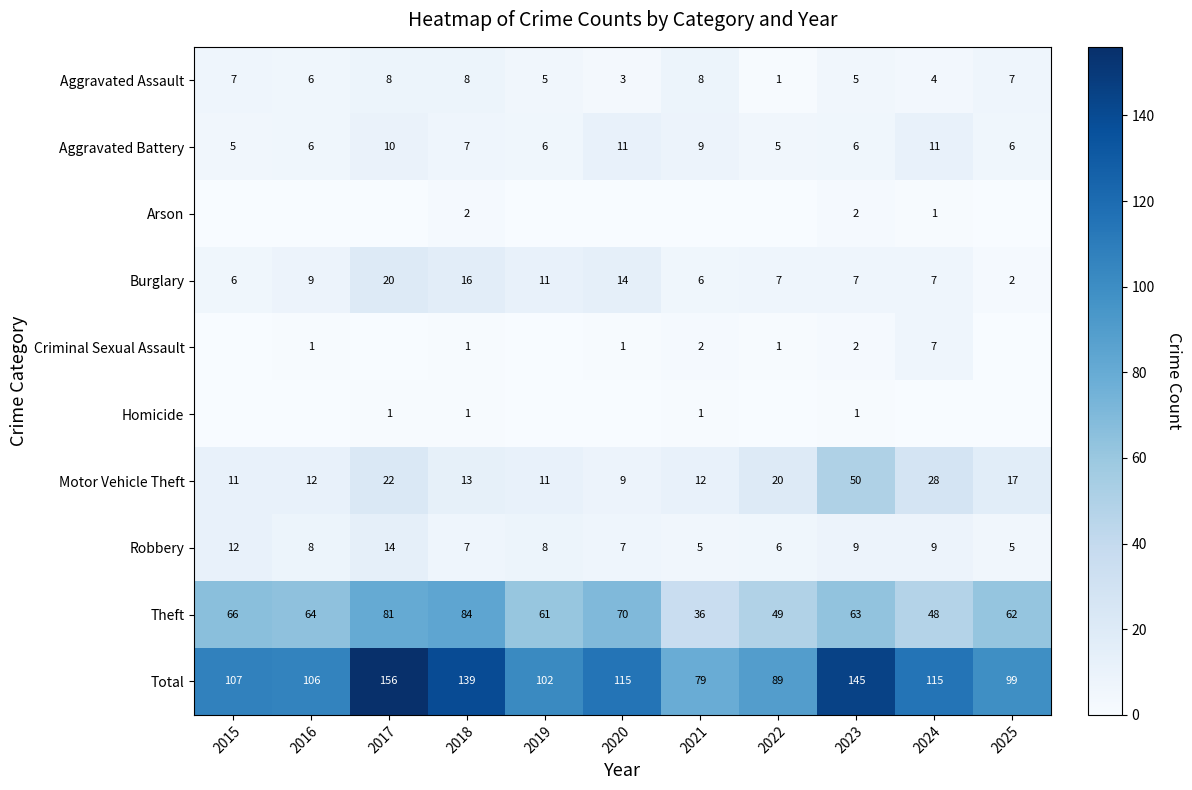

What value does the Burglary series have at 2019, to the nearest 10?

10